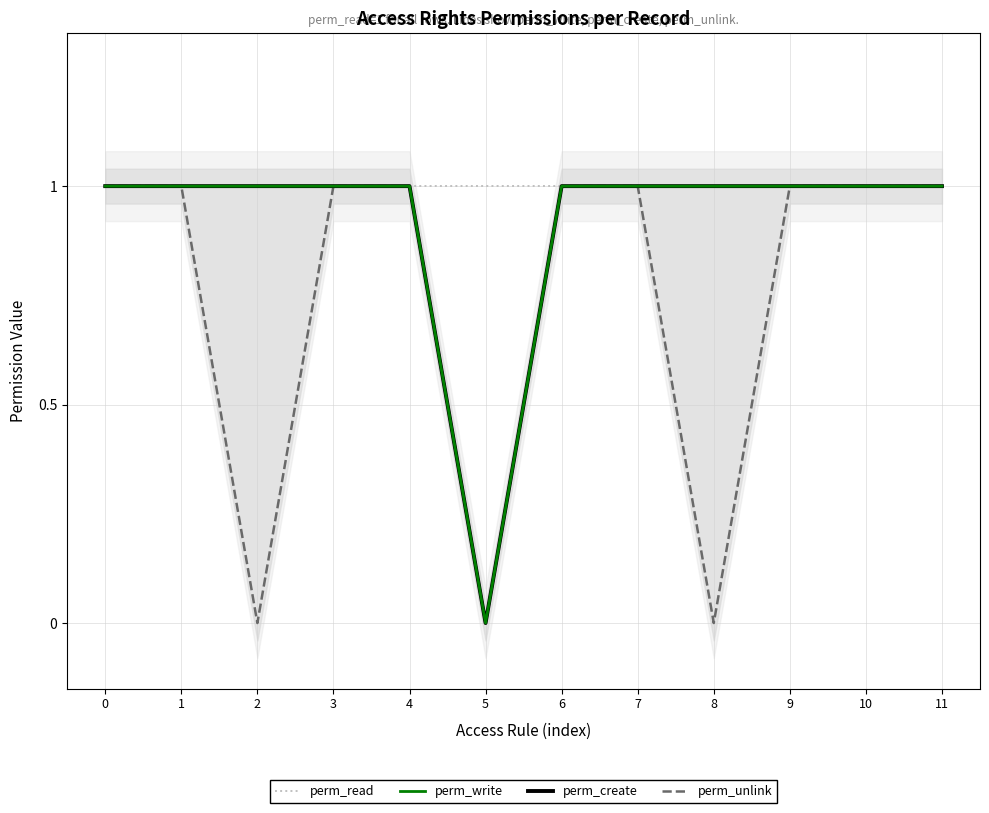

Rank the series by their maximum value, from lowest to highest.

perm_read, perm_write, perm_create, perm_unlink